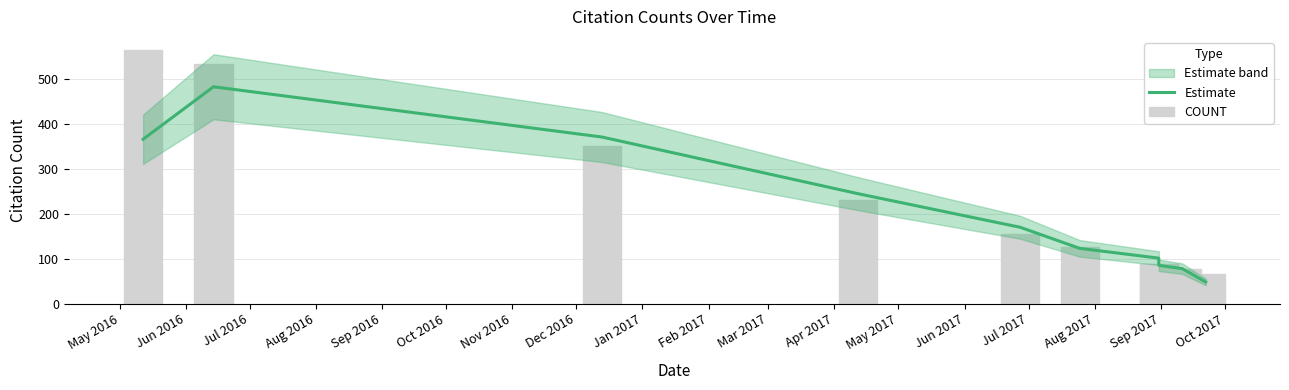

Is the value of Estimate at Nov 2016 greater than the value of COUNT at Nov 2016?

Yes